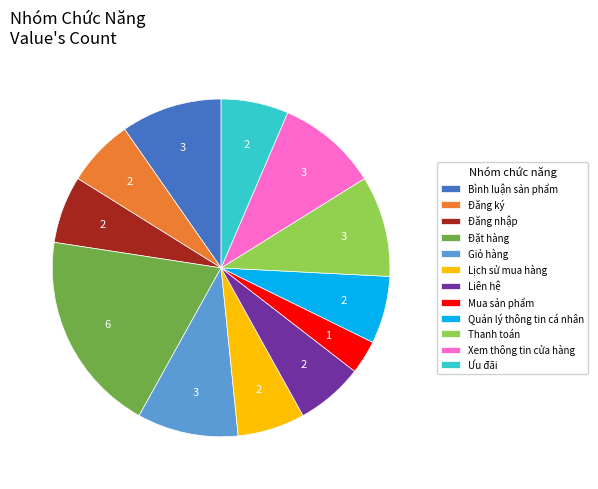

How many segments does this pie chart have?

12